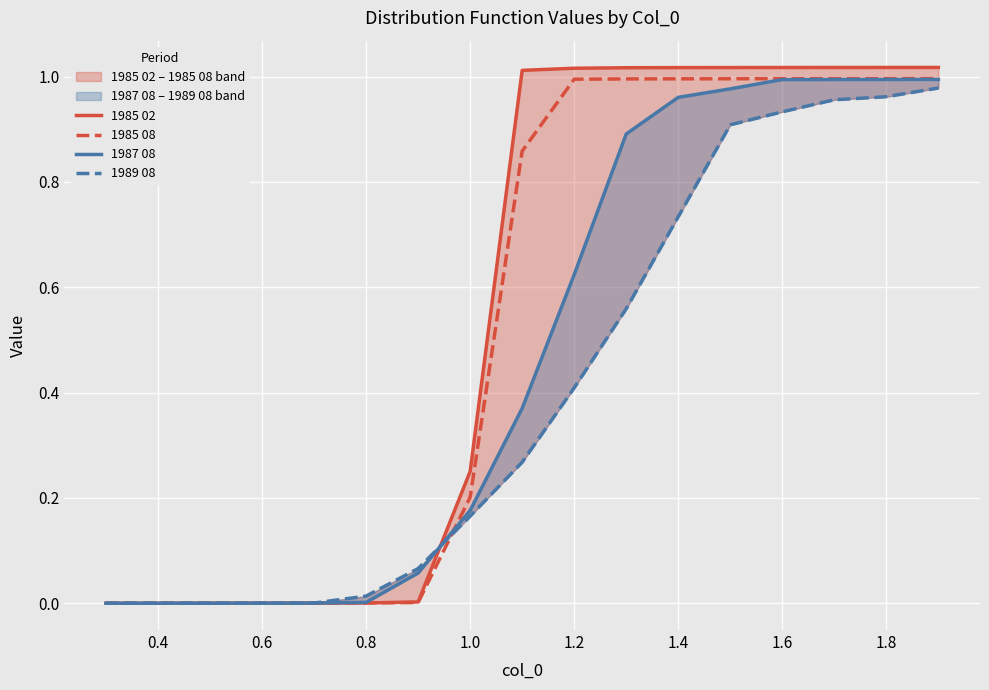

True or false: 1985 08 has a value of 0.5 at 1.2.

False